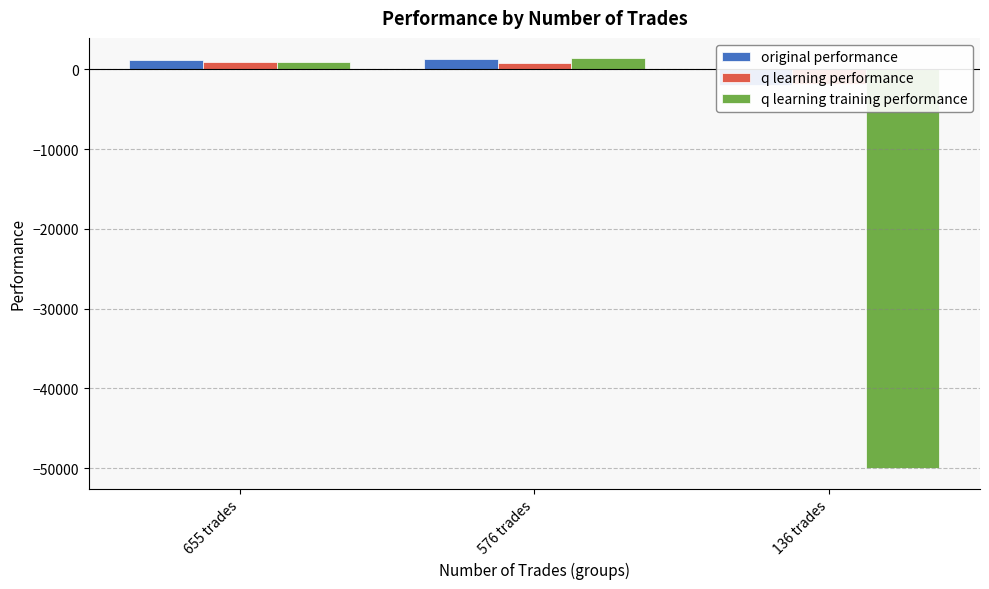

At which label does q learning training performance reach its peak?

576 trades